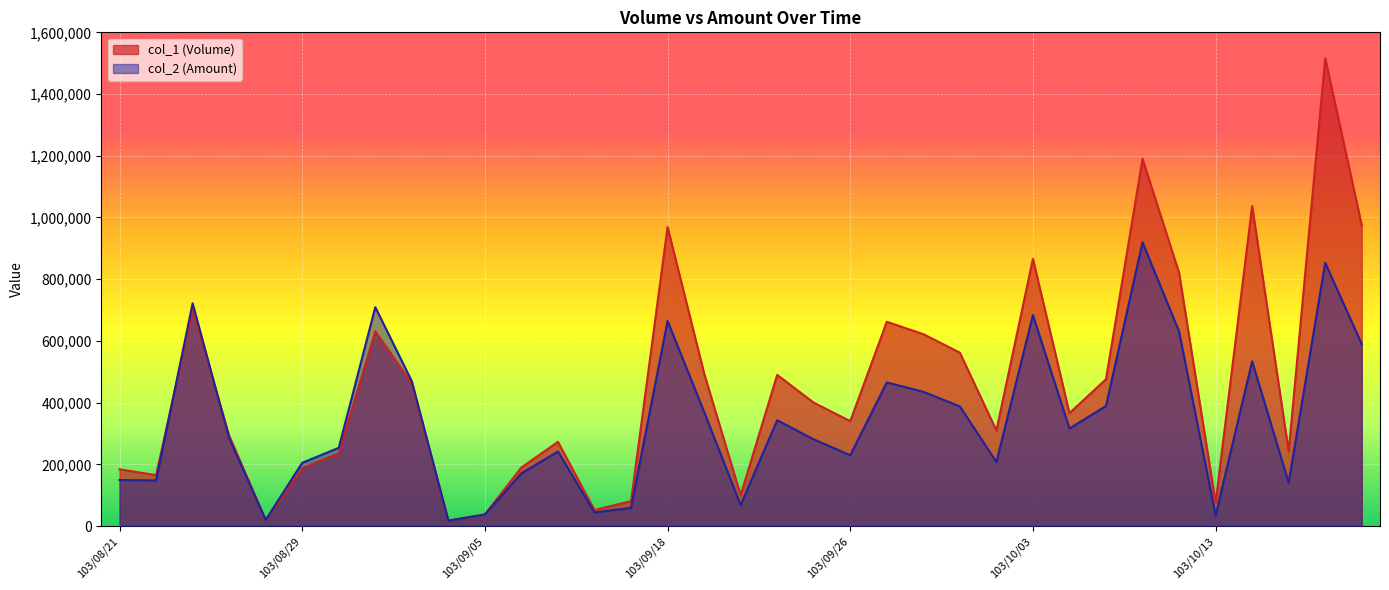

The col_2 (Amount) series shows 143973 at 103/09/26. True or false?

False